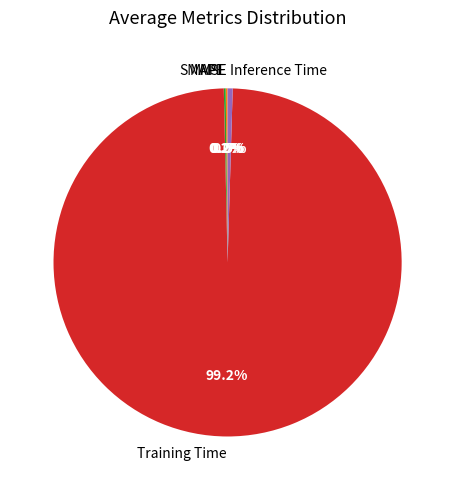

Which category accounts for the majority?

Training Time